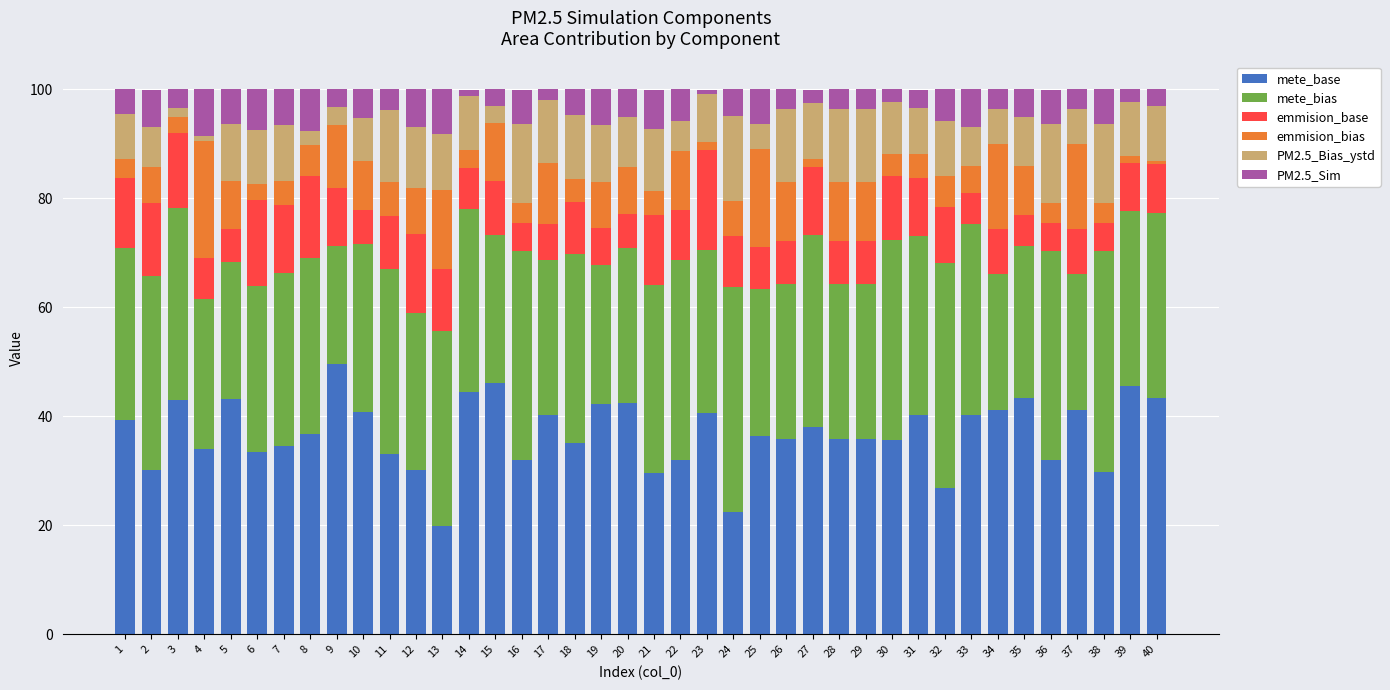

What is the total value across all series at 22?

100.0